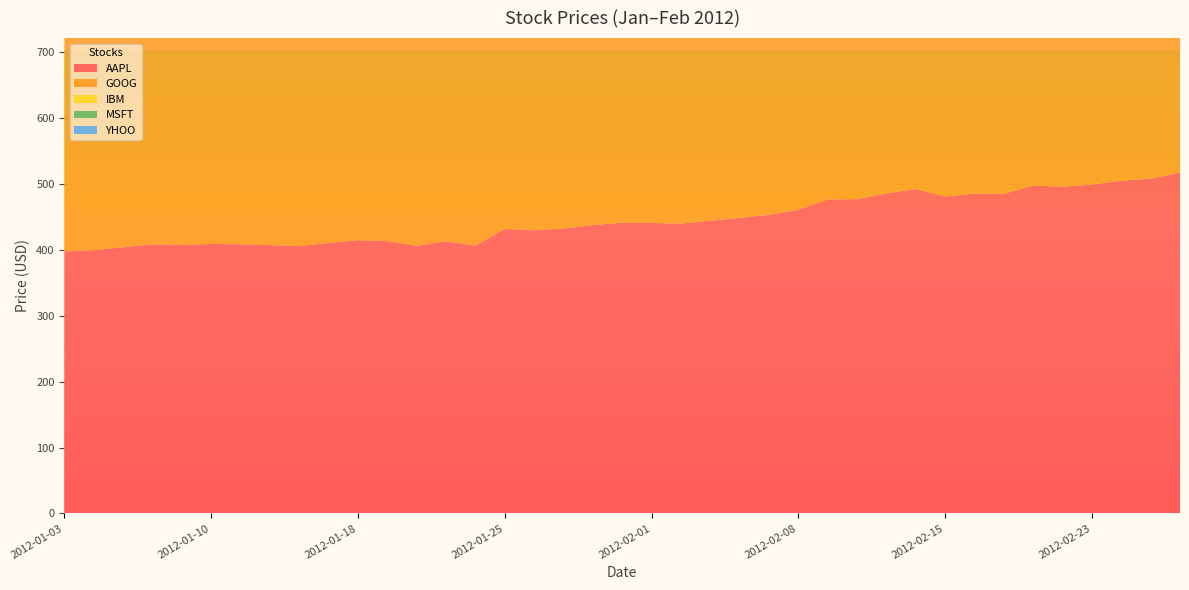

Reading left to right, transcribe all the data shown in this chart.

AAPL: 2012-01-03=397.6	2012-01-04=399.8	2012-01-05=404.2	2012-01-06=408.4	2012-01-09=407.8	2012-01-10=409.2	2012-01-11=408.6	2012-01-12=407.4	2012-01-13=405.9	2012-01-17=410.6	2012-01-18=414.9	2012-01-19=413.6	2012-01-20=406.4	2012-01-23=413.3	2012-01-24=406.5	2012-01-25=431.9	2012-01-26=429.9	2012-01-27=432.5	2012-01-30=438.0	2012-01-31=441.4	2012-02-01=441.1	2012-02-02=440.1	2012-02-03=444.5	2012-02-06=448.6	2012-02-07=453.3	2012-02-08=460.9	2012-02-09=476.9	2012-02-10=477.1	2012-02-13=486.0	2012-02-14=492.6	2012-02-15=481.2	2012-02-16=485.6	2012-02-17=485.5	2012-02-21=497.8	2012-02-22=496.1	2012-02-23=499.3	2012-02-24=505.1	2012-02-27=508.4	2012-02-28=517.7
GOOG: 2012-01-03=665.4	2012-01-04=668.3	2012-01-05=659.0	2012-01-06=650.0	2012-01-09=622.5	2012-01-10=623.1	2012-01-11=626.0	2012-01-12=629.6	2012-01-13=625.0	2012-01-17=628.6	2012-01-18=632.9	2012-01-19=639.6	2012-01-20=586.0	2012-01-23=585.5	2012-01-24=580.9	2012-01-25=569.5	2012-01-26=568.1	2012-01-27=580.0	2012-01-30=577.7	2012-01-31=580.1	2012-02-01=580.8	2012-02-02=585.1	2012-02-03=596.3	2012-02-06=609.1	2012-02-07=606.8	2012-02-08=609.9	2012-02-09=611.5	2012-02-10=605.9	2012-02-13=612.2	2012-02-14=609.8	2012-02-15=605.6	2012-02-16=606.5	2012-02-17=604.6	2012-02-21=614.0	2012-02-22=607.9	2012-02-23=606.1	2012-02-24=609.9	2012-02-27=609.3	2012-02-28=618.4
IBM: 2012-01-03=179.7	2012-01-04=179.0	2012-01-05=178.2	2012-01-06=176.1	2012-01-09=175.2	2012-01-10=174.9	2012-01-11=175.9	2012-01-12=174.2	2012-01-13=172.8	2012-01-17=173.7	2012-01-18=174.7	2012-01-19=174.2	2012-01-20=181.9	2012-01-23=183.3	2012-01-24=185.2	2012-01-25=185.0	2012-01-26=184.2	2012-01-27=183.7	2012-01-30=185.7	2012-01-31=185.8	2012-02-01=185.8	2012-02-02=184.8	2012-02-03=186.8	2012-02-06=186.0	2012-02-07=186.5	2012-02-08=186.9	2012-02-09=187.0	2012-02-10=186.4	2012-02-13=186.6	2012-02-14=186.2	2012-02-15=186.2	2012-02-16=186.9	2012-02-17=187.3	2012-02-21=187.3	2012-02-22=187.8	2012-02-23=191.4	2012-02-24=191.5	2012-02-27=191.3	2012-02-28=191.7
MSFT: 2012-01-03=25.3	2012-01-04=25.9	2012-01-05=26.1	2012-01-06=26.5	2012-01-09=26.2	2012-01-10=26.3	2012-01-11=26.2	2012-01-12=26.4	2012-01-13=26.7	2012-01-17=26.7	2012-01-18=26.6	2012-01-19=26.5	2012-01-20=28.0	2012-01-23=28.1	2012-01-24=27.7	2012-01-25=27.9	2012-01-26=27.9	2012-01-27=27.6	2012-01-30=27.9	2012-01-31=27.9	2012-02-01=28.2	2012-02-02=28.3	2012-02-03=28.5	2012-02-06=28.5	2012-02-07=28.6	2012-02-08=28.9	2012-02-09=29.0	2012-02-10=28.8	2012-02-13=28.9	2012-02-14=28.7	2012-02-15=28.6	2012-02-16=29.7	2012-02-17=29.7	2012-02-21=29.9	2012-02-22=29.7	2012-02-23=29.8	2012-02-24=29.9	2012-02-27=29.8	2012-02-28=30.3
YHOO: 2012-01-03=16.3	2012-01-04=15.8	2012-01-05=15.6	2012-01-06=15.5	2012-01-09=15.5	2012-01-10=15.5	2012-01-11=15.5	2012-01-12=15.7	2012-01-13=15.5	2012-01-17=15.4	2012-01-18=15.9	2012-01-19=16.1	2012-01-20=16.0	2012-01-23=15.7	2012-01-24=15.7	2012-01-25=15.6	2012-01-26=15.5	2012-01-27=15.7	2012-01-30=15.6	2012-01-31=15.5	2012-02-01=15.7	2012-02-02=15.7	2012-02-03=15.9	2012-02-06=15.8	2012-02-07=15.8	2012-02-08=15.8	2012-02-09=16.0	2012-02-10=16.1	2012-02-13=16.1	2012-02-14=15.4	2012-02-15=15.1	2012-02-16=15.4	2012-02-17=15.0	2012-02-21=14.8	2012-02-22=14.5	2012-02-23=14.8	2012-02-24=14.9	2012-02-27=14.9	2012-02-28=14.9